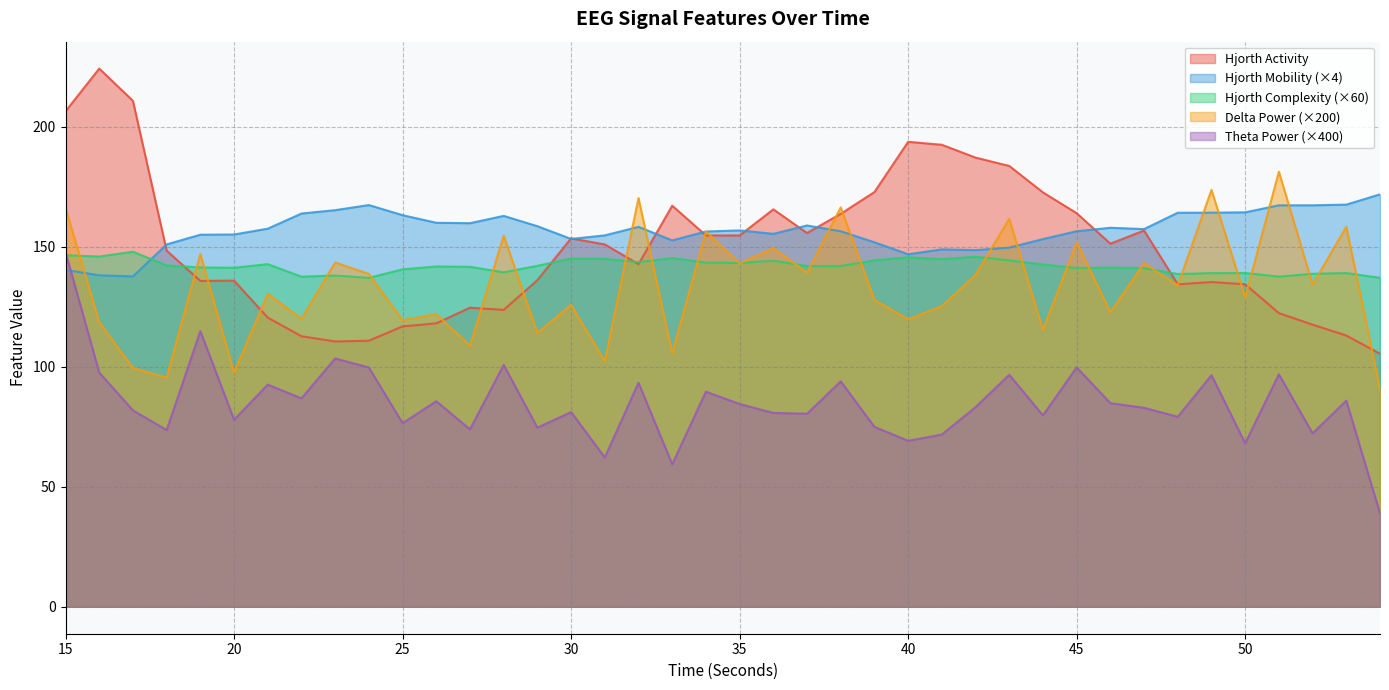

What are all the series names shown in the legend?

Hjorth Activity, Hjorth Mobility (×4), Hjorth Complexity (×60), Delta Power (×200), Theta Power (×400)